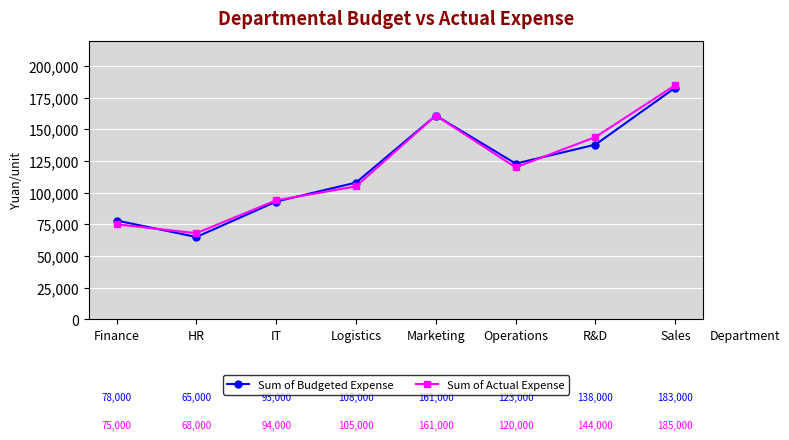

List the labels in order of Sum of Actual Expense value, smallest first.

HR, Finance, IT, Logistics, Operations, R&D, Marketing, Sales